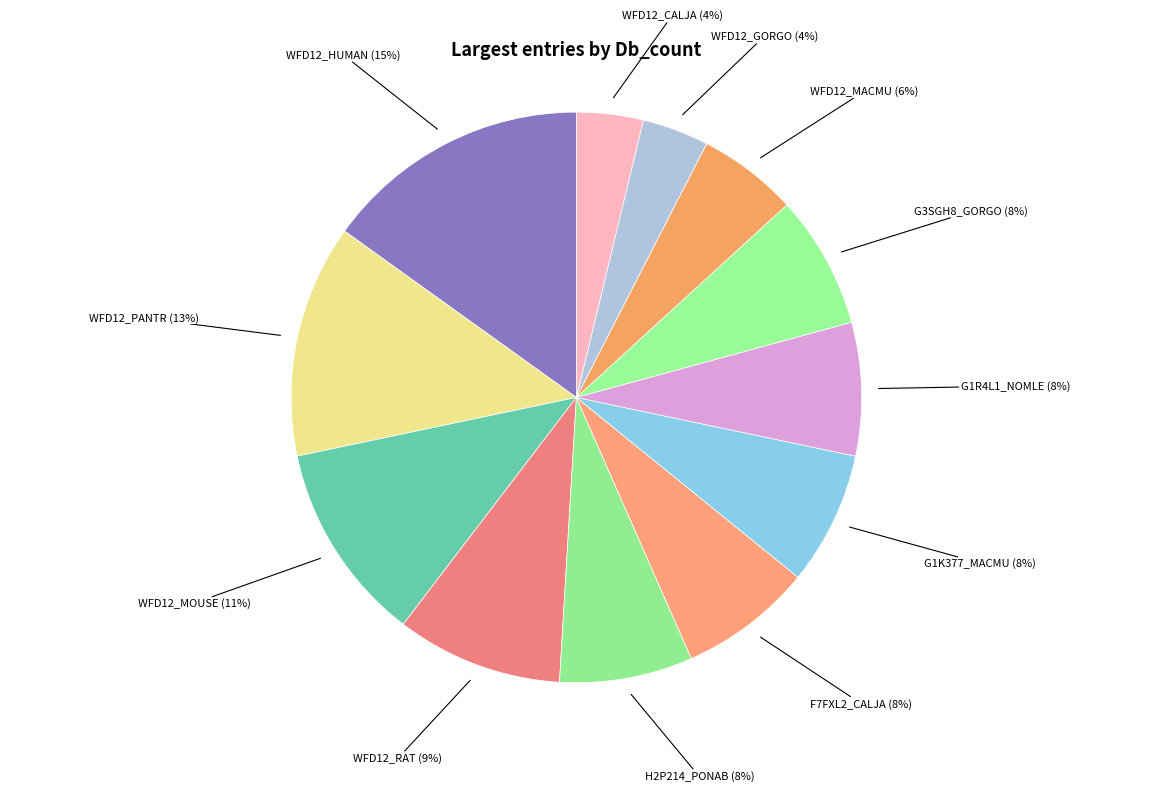

Is G1K377_MACMU the majority of the pie?

No